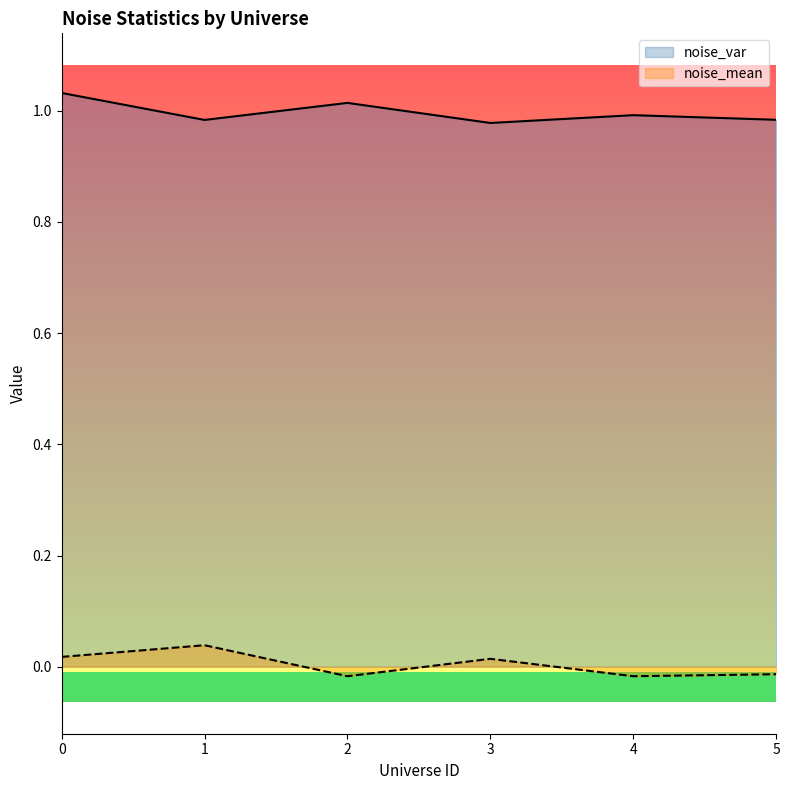

Count the number of categories in the chart.

6